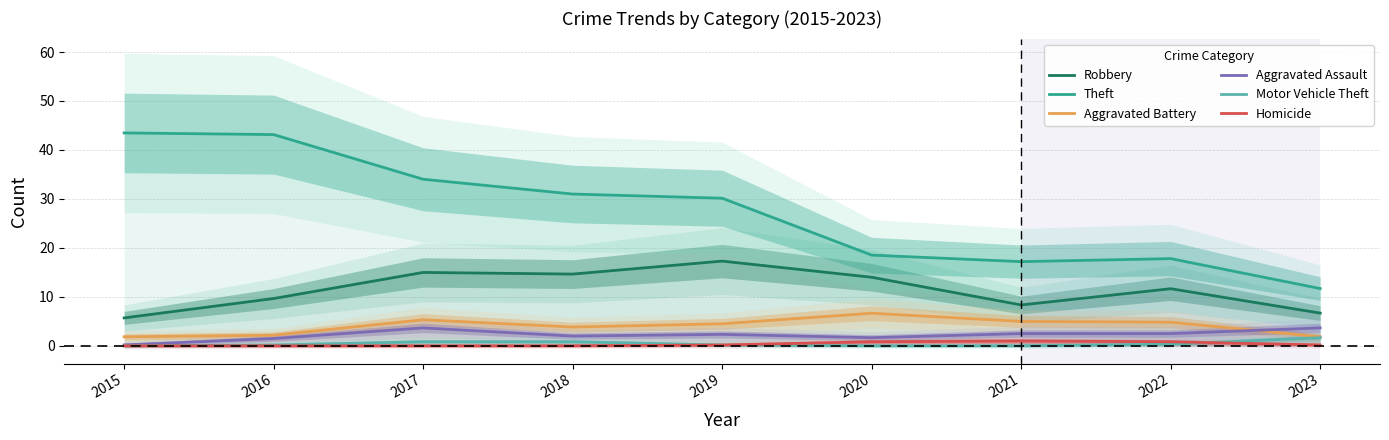

Count the number of categories in the chart.

9